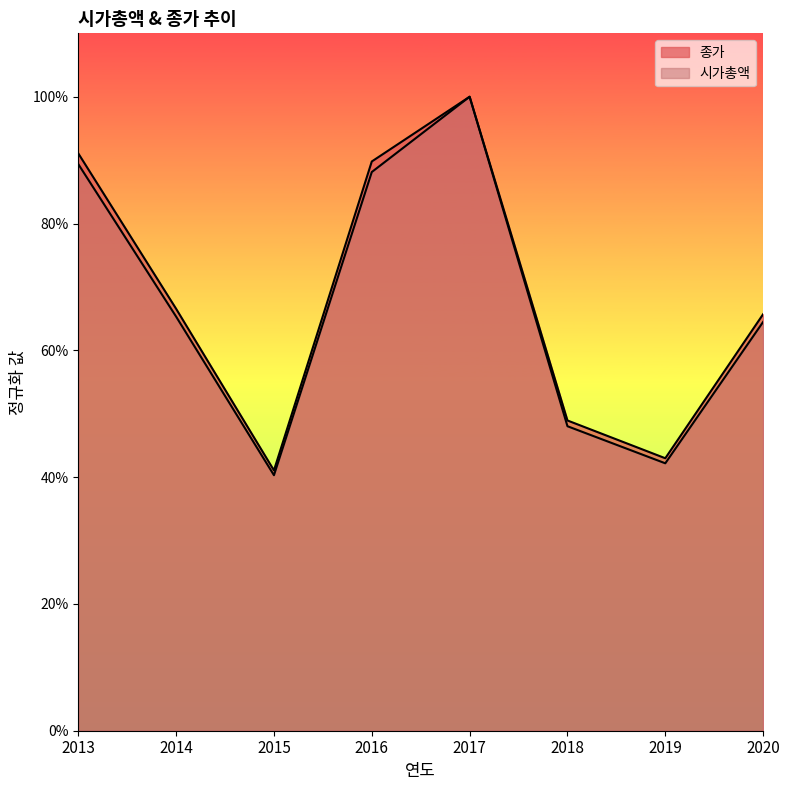

Which series has the largest total across all categories?

종가